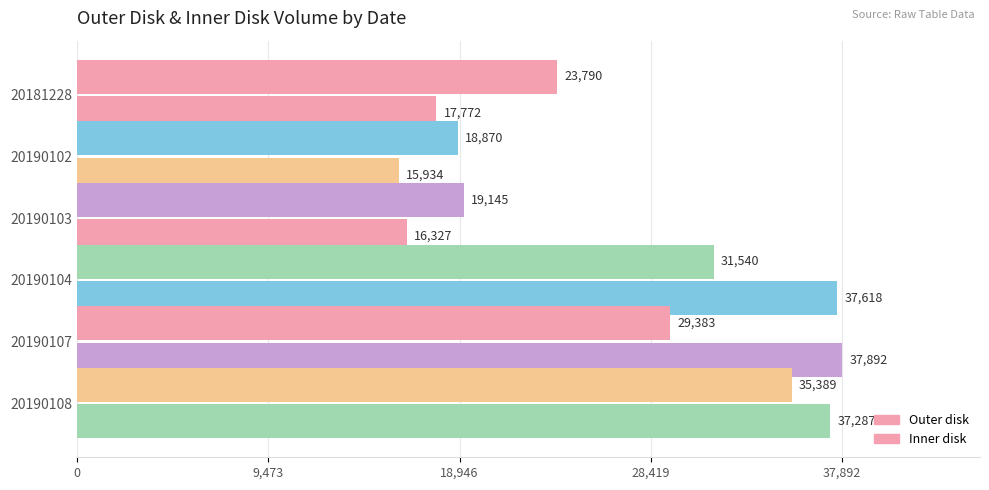

What position from the right is 0?

6